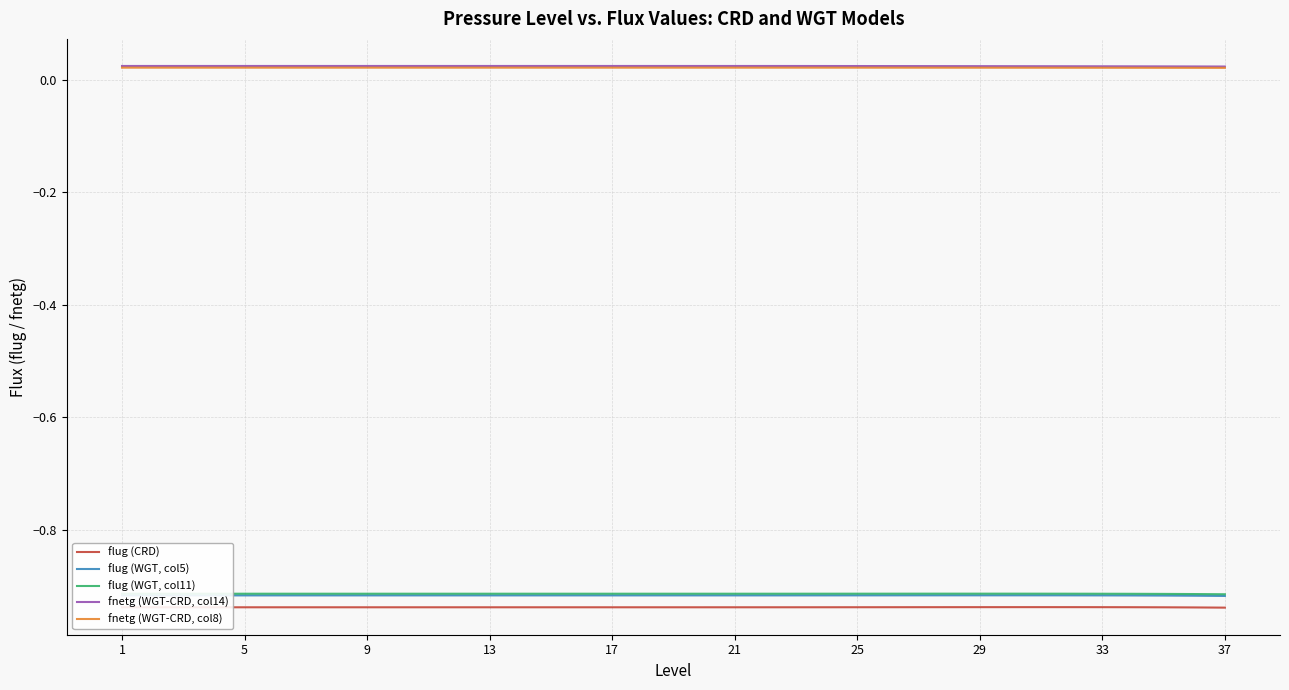

What are all the series names shown in the legend?

flug (CRD), flug (WGT, col5), flug (WGT, col11), fnetg (WGT-CRD, col14), fnetg (WGT-CRD, col8)